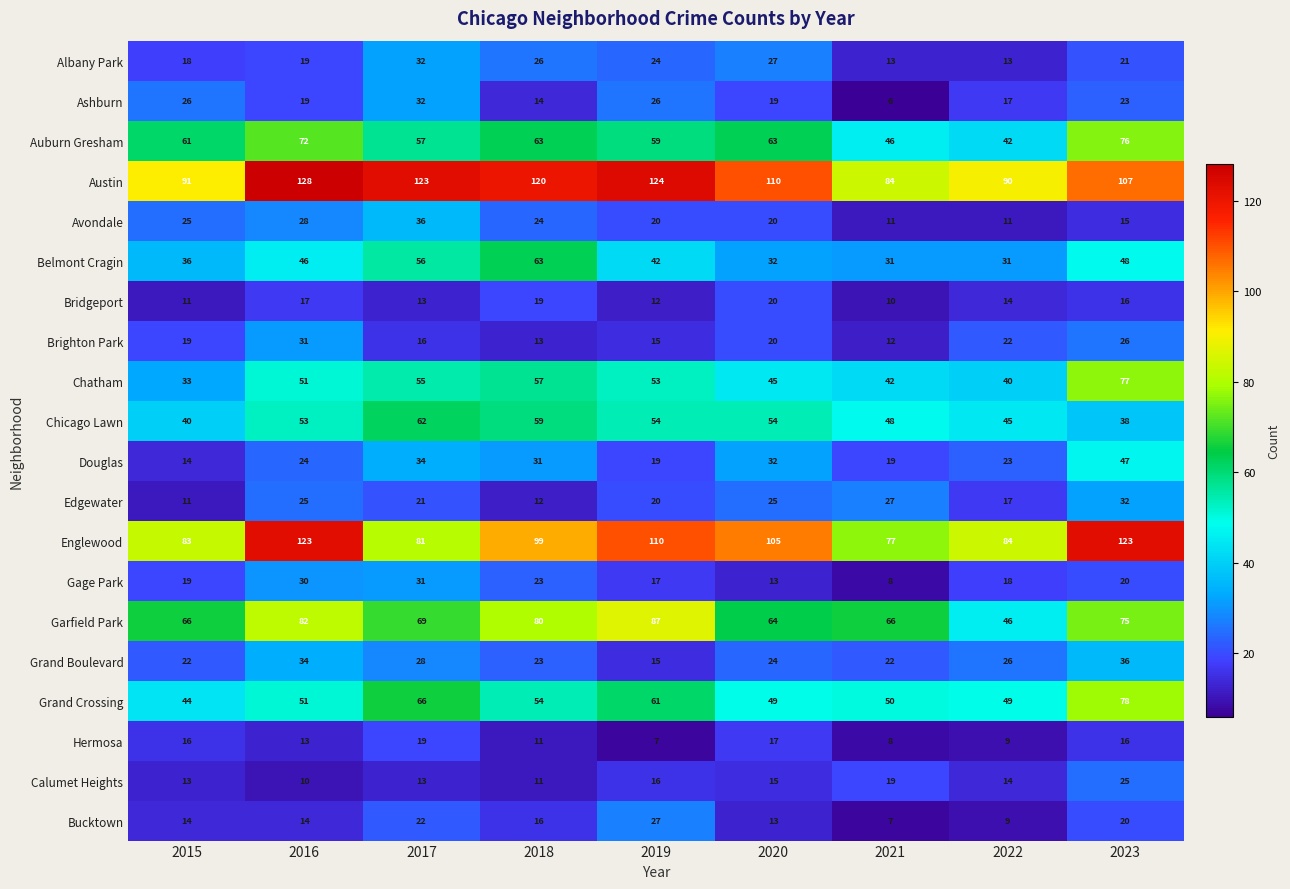

The Chatham series shows 37 at 2017. True or false?

False